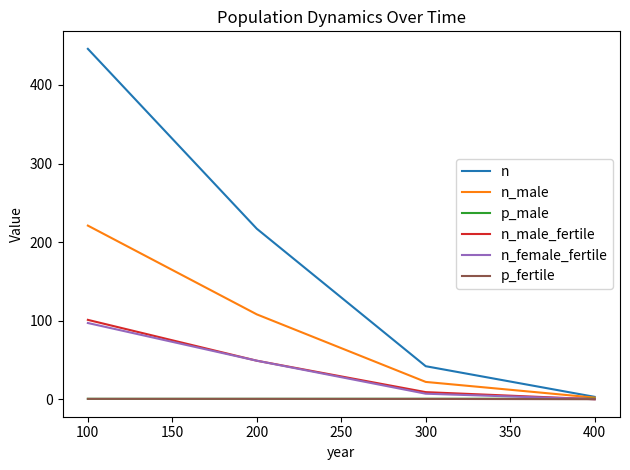

Which series has the largest total across all categories?

n